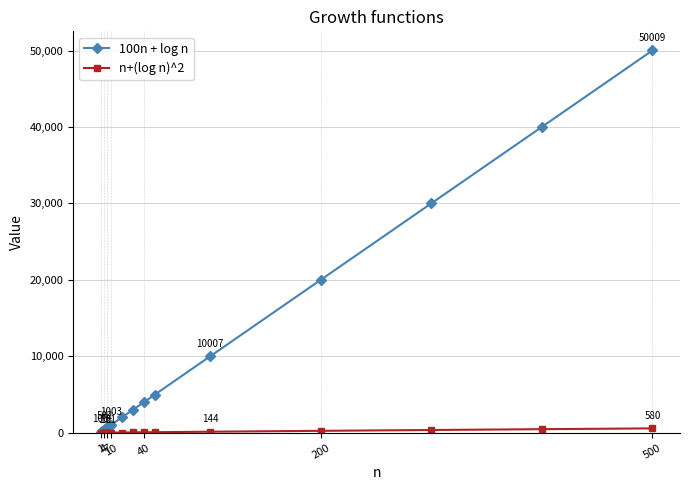

Rank the series by their maximum value, from lowest to highest.

n+(log n)^2, 100n + log n